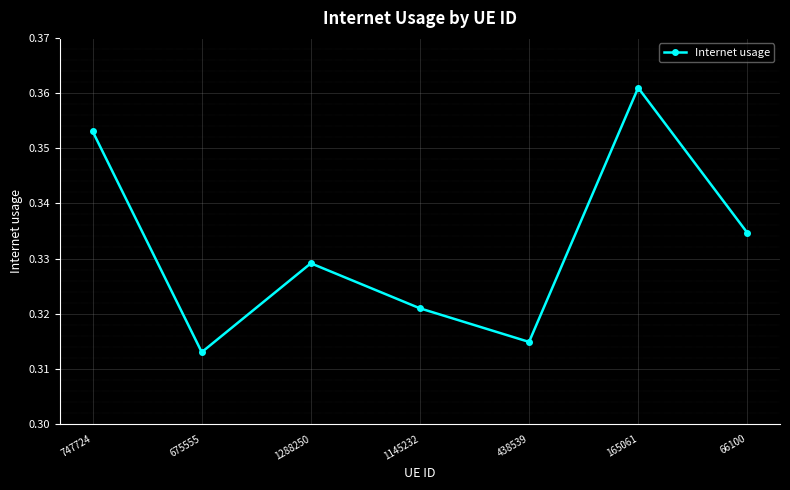

List the labels in order of value, smallest first.

675555, 438539, 1145232, 1288250, 66100, 747724, 165061